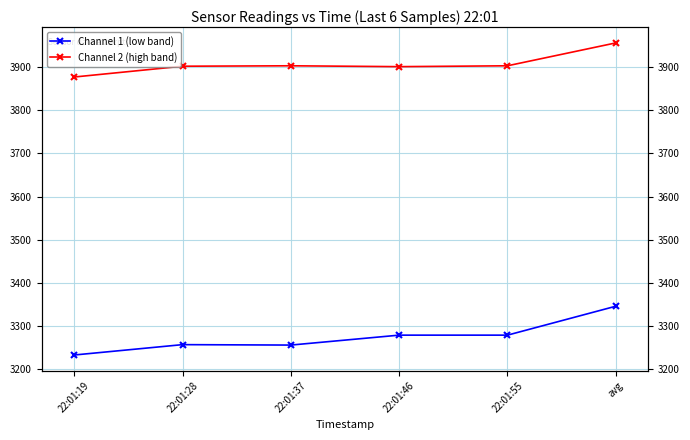

Reading left to right, transcribe all the data shown in this chart.

Channel 1 (low band): 22:01:19=3233	22:01:28=3257	22:01:37=3256	22:01:46=3279	22:01:55=3279	avg=3346
Channel 2 (high band): 22:01:19=3877	22:01:28=3902	22:01:37=3903	22:01:46=3901	22:01:55=3903	avg=3956